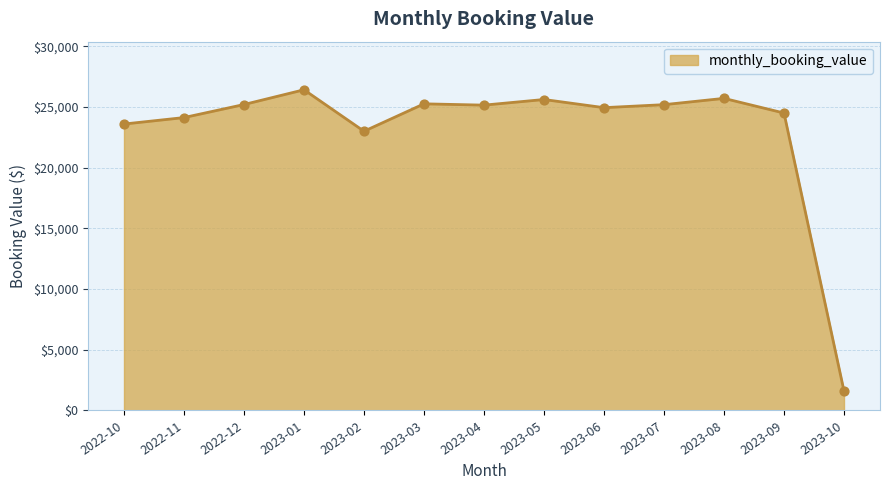

What is the change in value from 2022-11 to 2023-02?

-1127.0